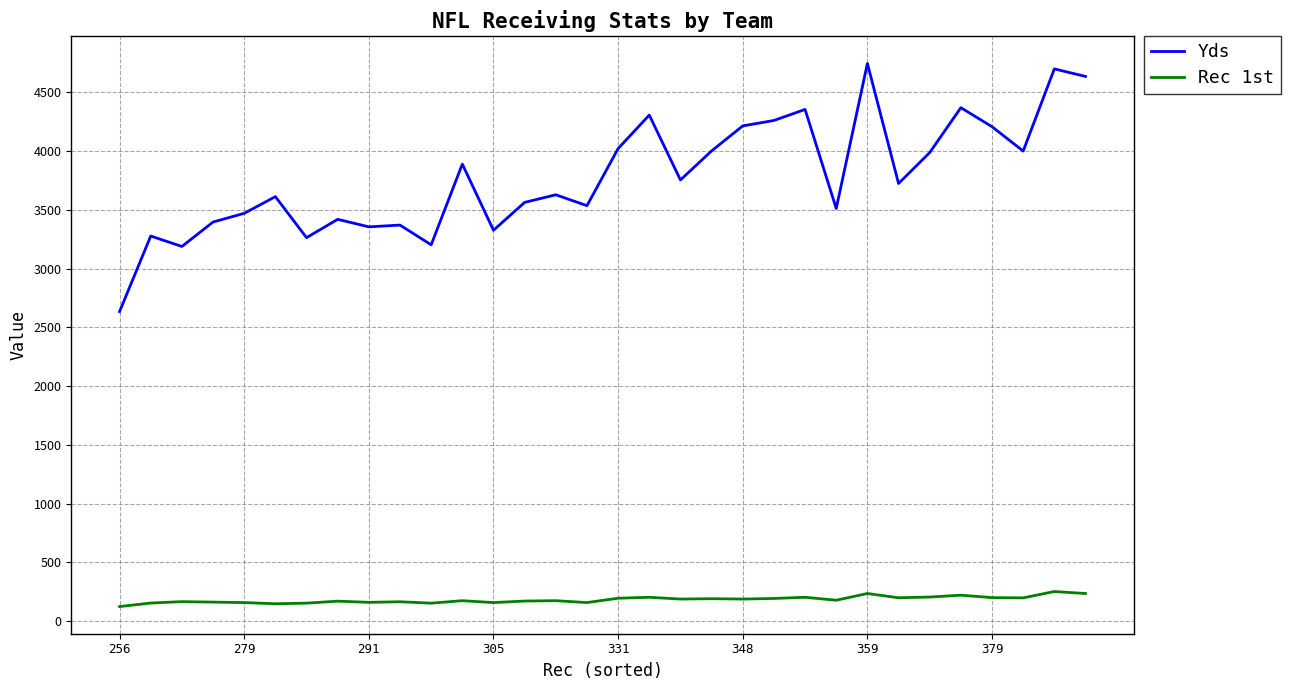

List the series in order of their overall mean, lowest first.

Rec 1st, Yds